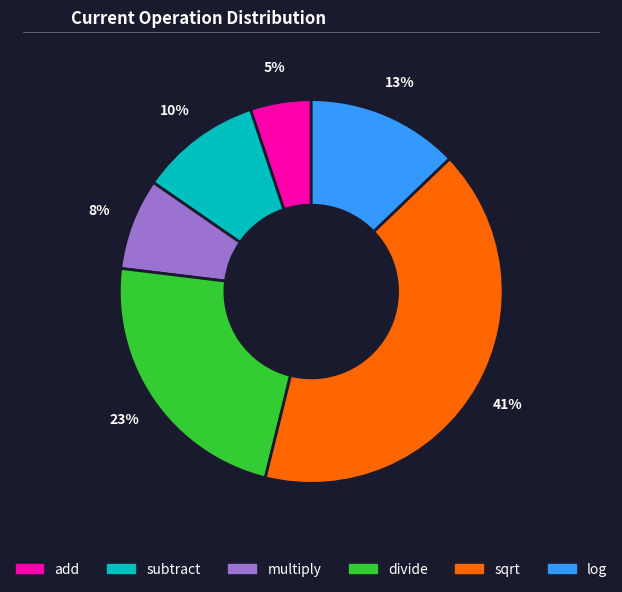

What is the ratio of the value at multiply to the value at subtract?

0.8